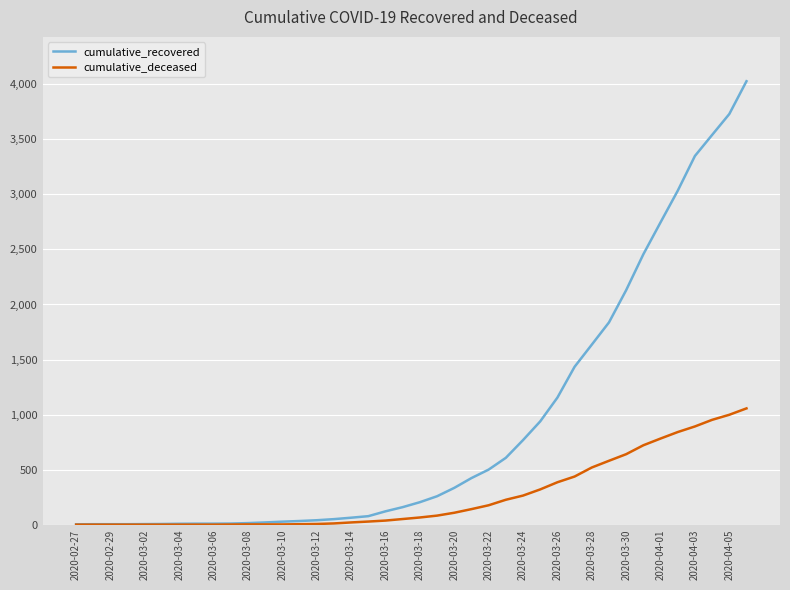

Which series has the widest spread of values?

cumulative_recovered